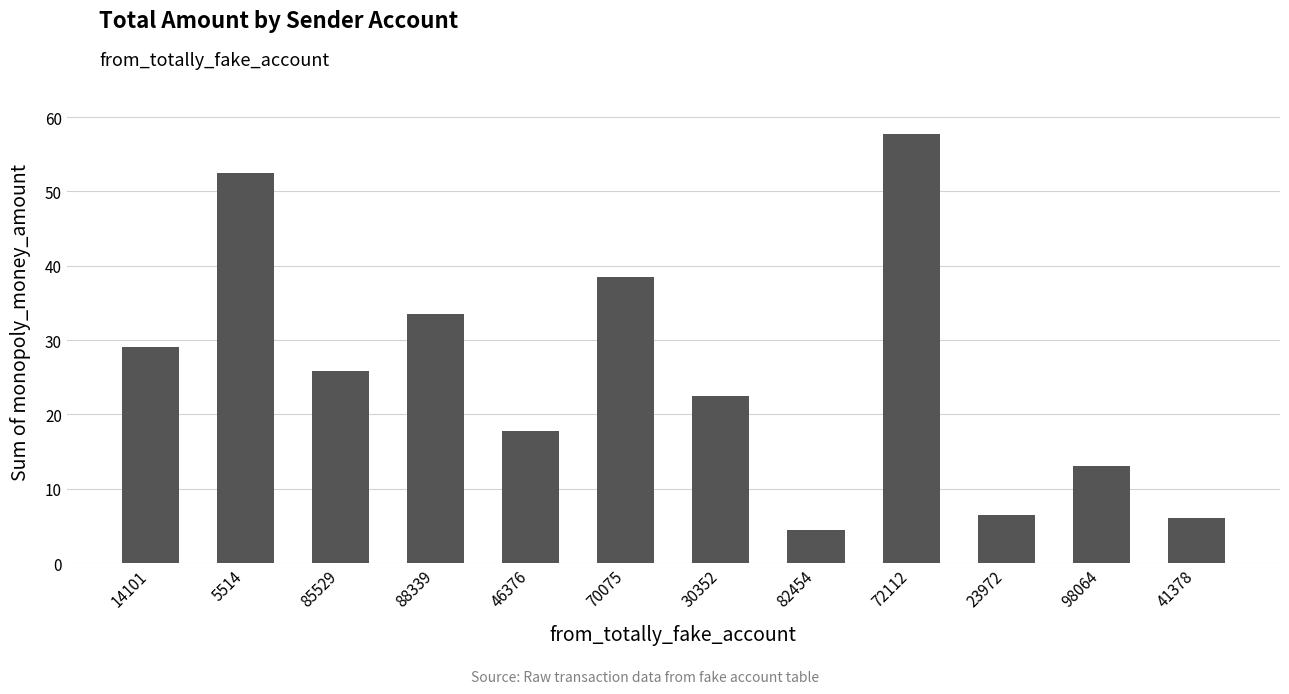

What is the change in value from 5514 to 41378?

-46.5